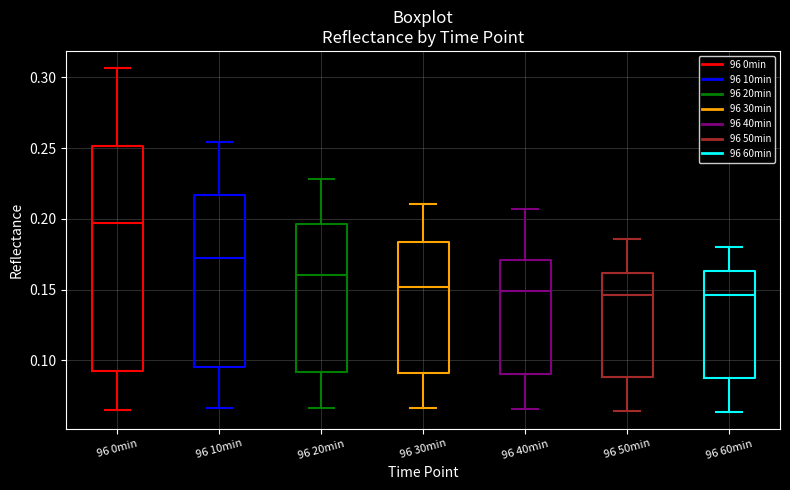

Where does the median line of the box for 96 50min sit on the y-axis? The values are not printed on the chart, so give them approximately, as read against the axis.

0.145